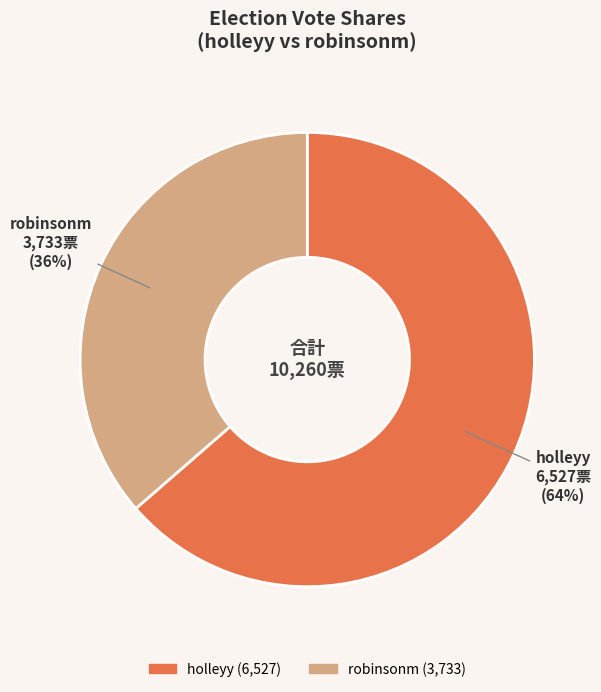

What percentage is the robinsonm slice, to the nearest percent?

36%